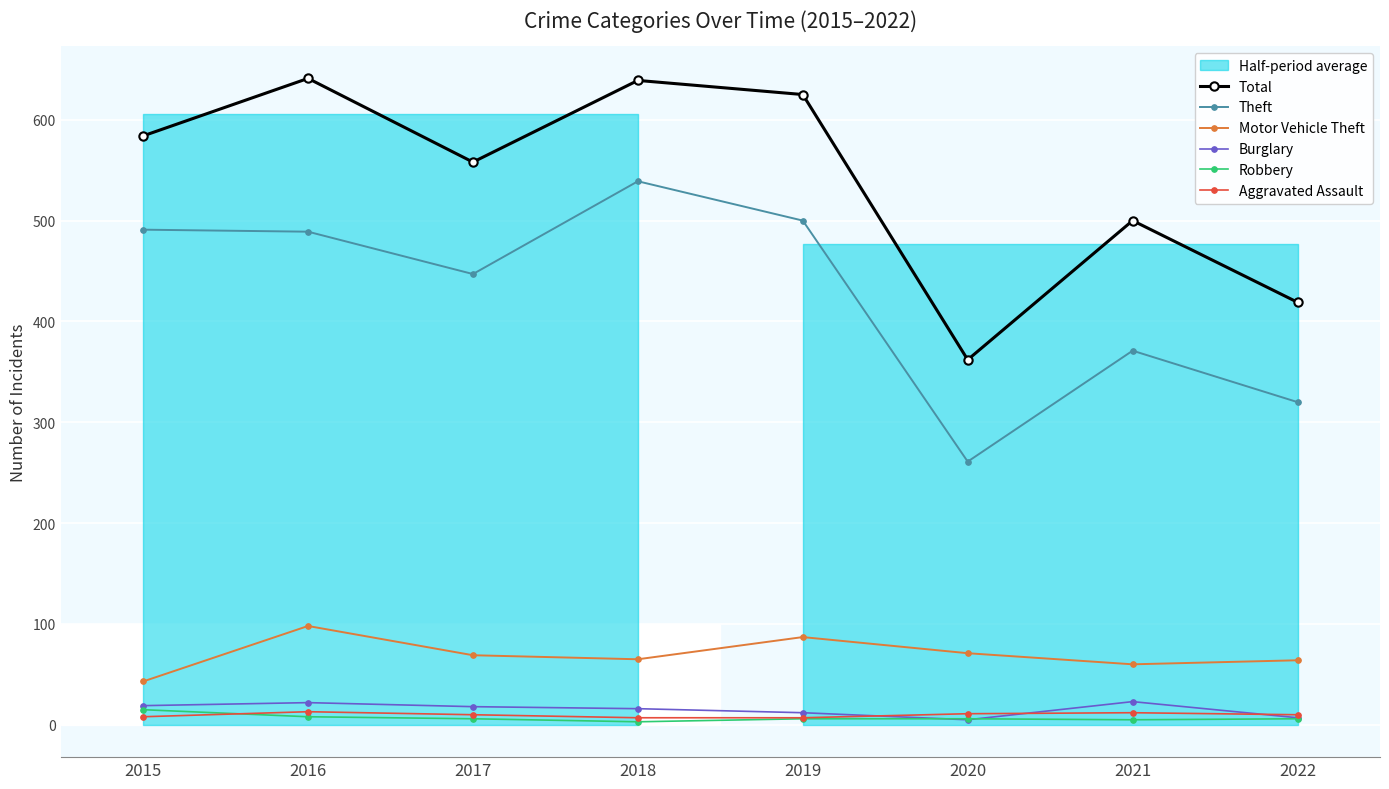

What is the difference between the second highest and minimum values in the Theft series?

239